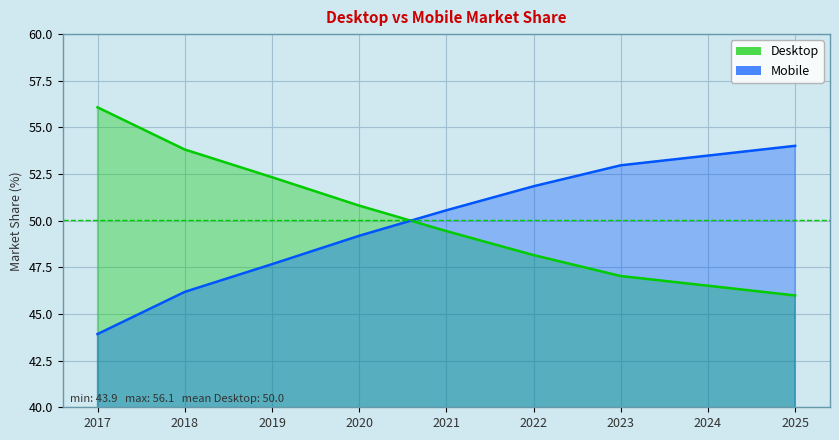

At which label does Desktop reach its peak?

2017